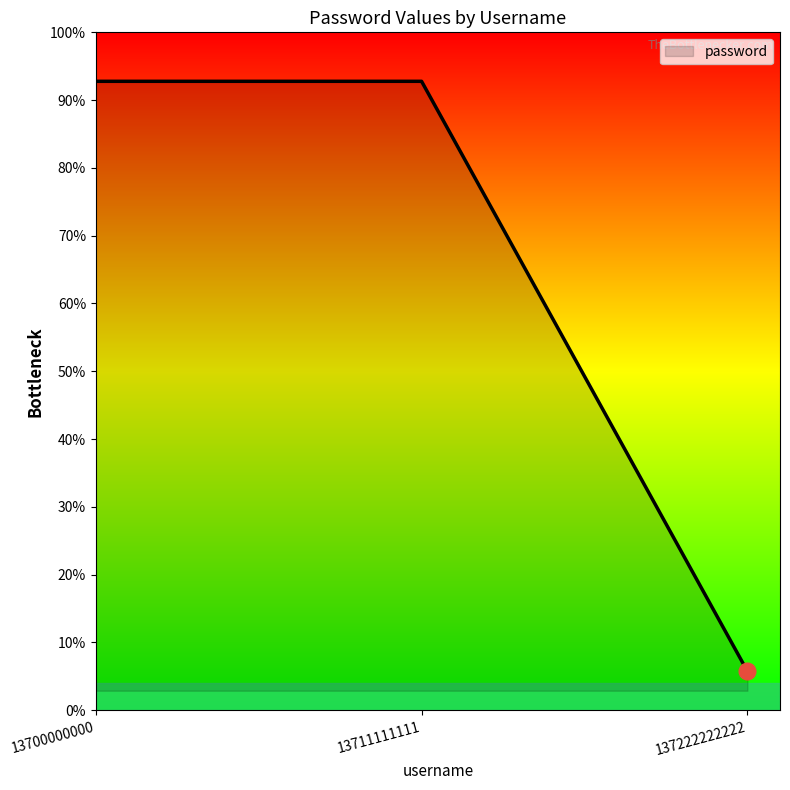

Which category has the lowest value across all series?

137222222222